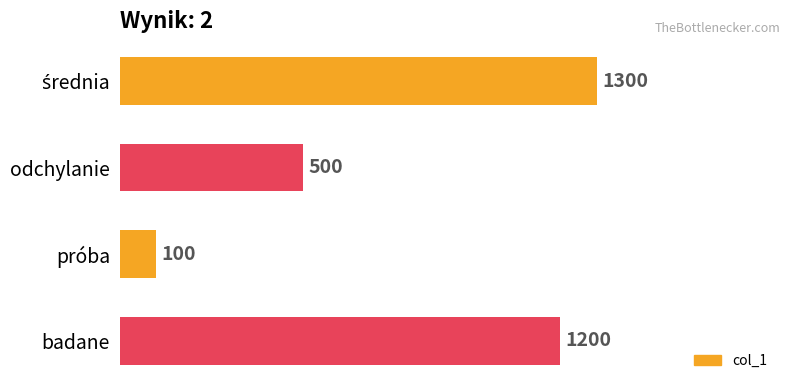

How many values are below 1200?

2